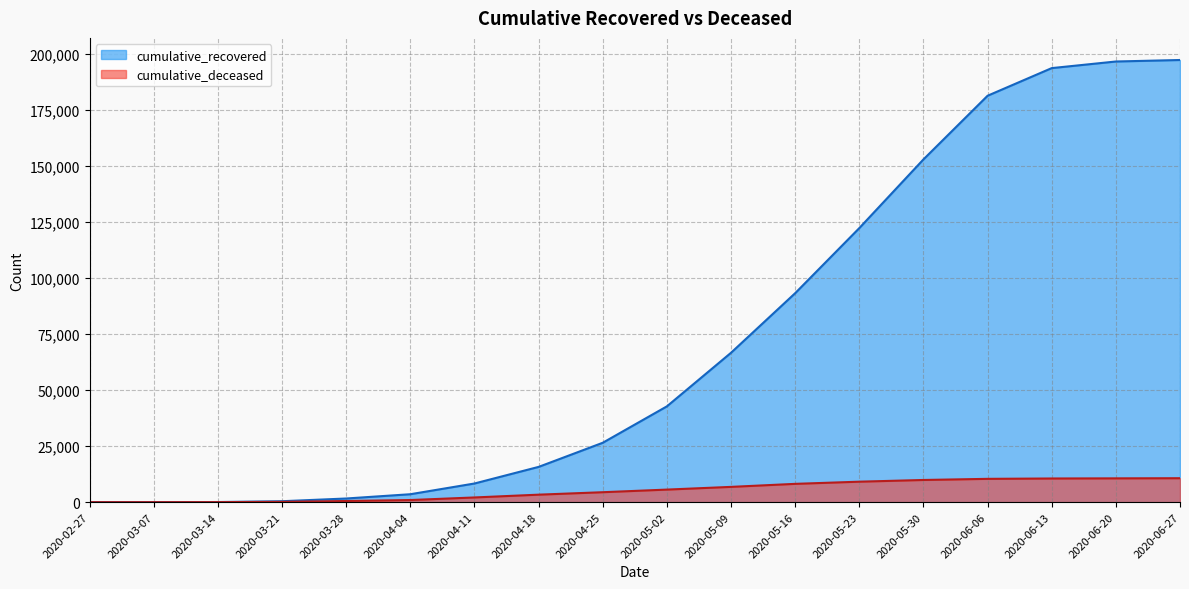

List the series in order of their peak value, lowest first.

cumulative_deceased, cumulative_recovered